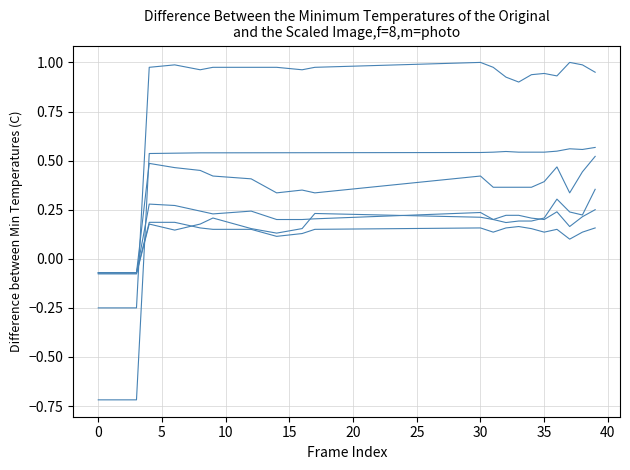

Is this an area chart (filled region under the line)?

No